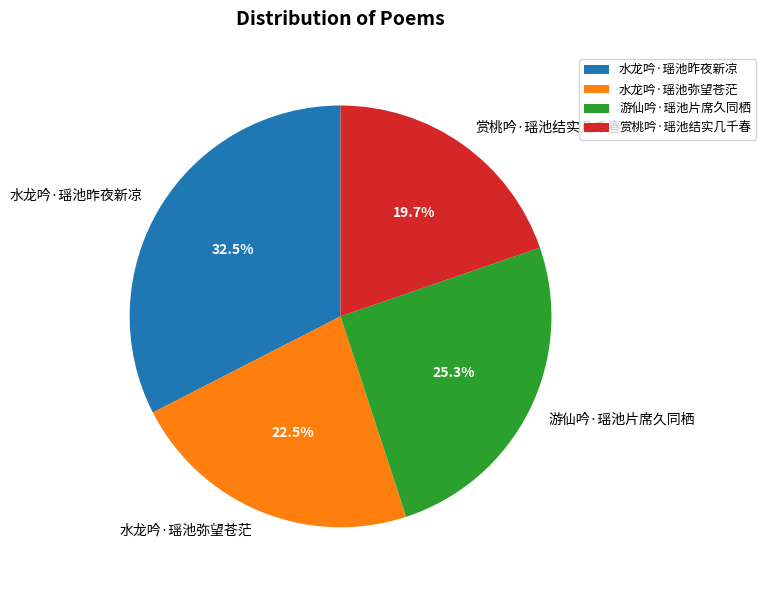

Combined, what portion of the pie is 水龙吟·瑶池昨夜新凉 and 赏桃吟·瑶池结实几千春?

52.2%